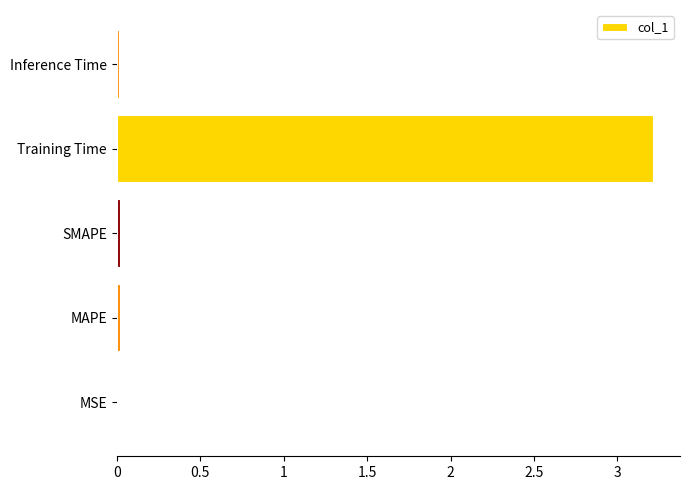

Which label corresponds to the largest value in the chart?

Training Time